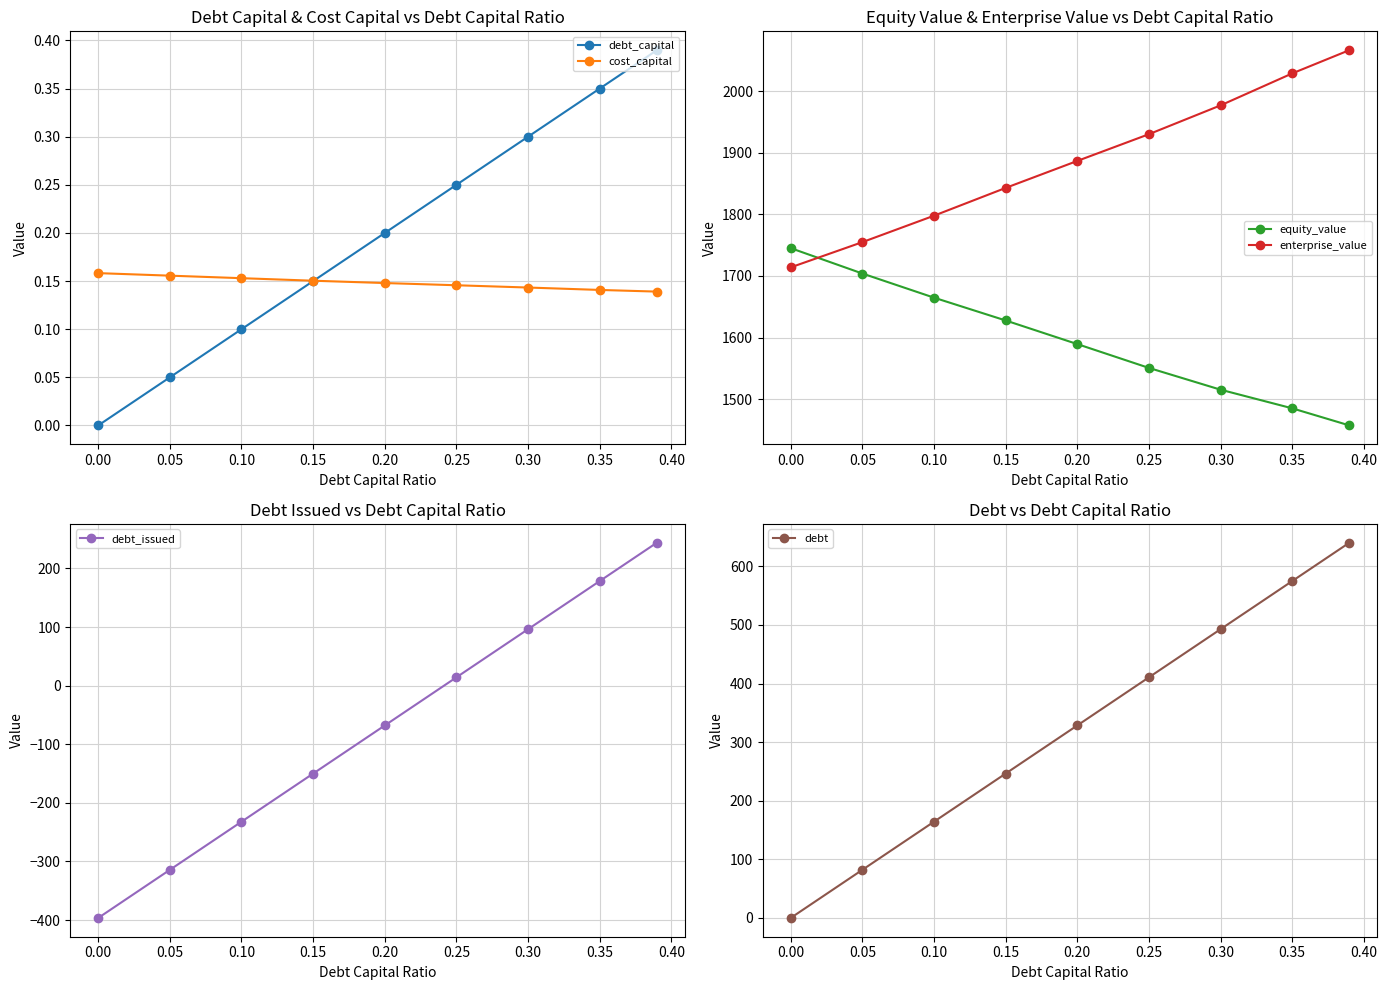

The value of debt_capital at 0.15 is 0.0. True or false?

False